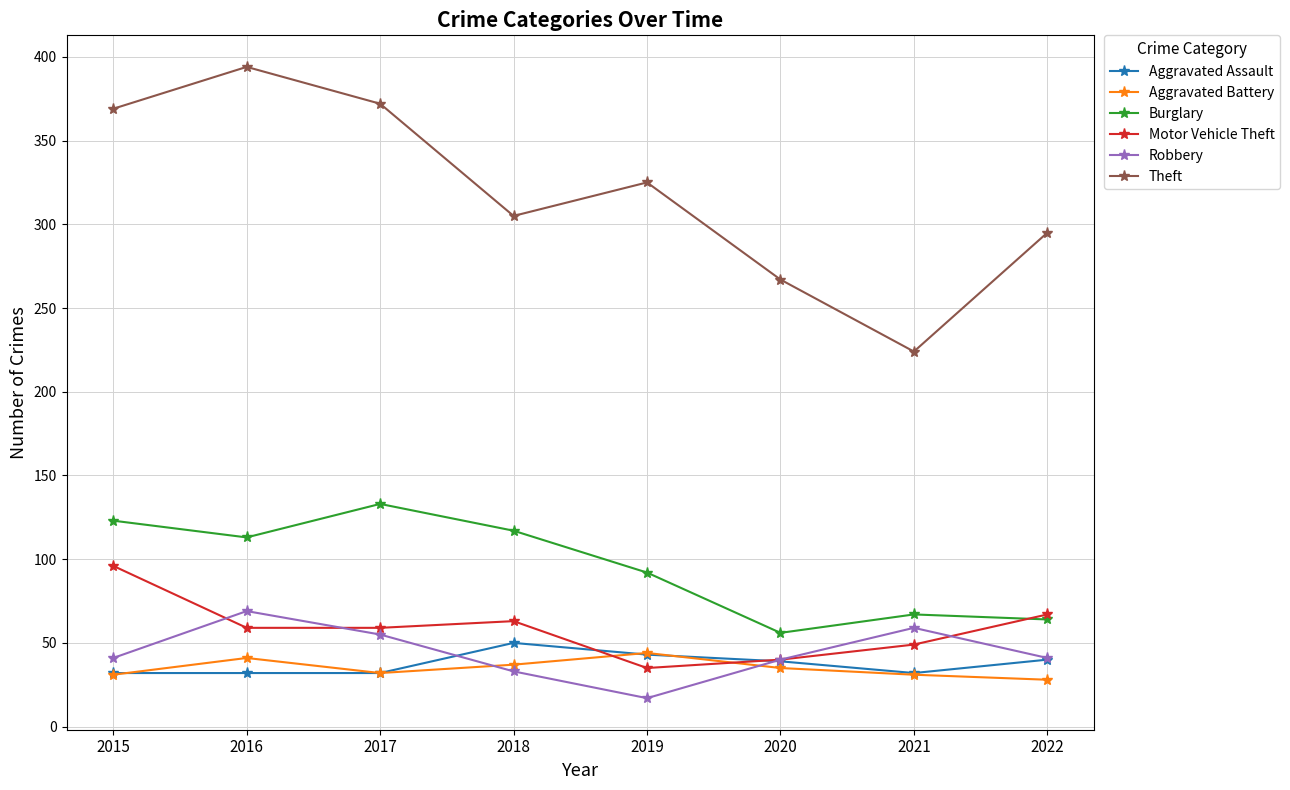

Rank the series by their maximum value, from lowest to highest.

Aggravated Battery, Aggravated Assault, Robbery, Motor Vehicle Theft, Burglary, Theft